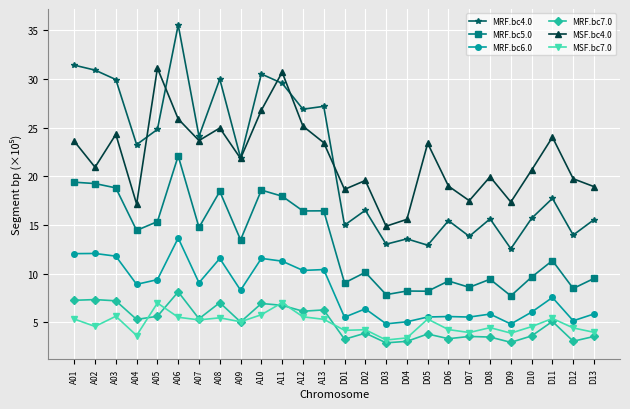

What is the average value of the MRF.bc4.0 series?

21.4